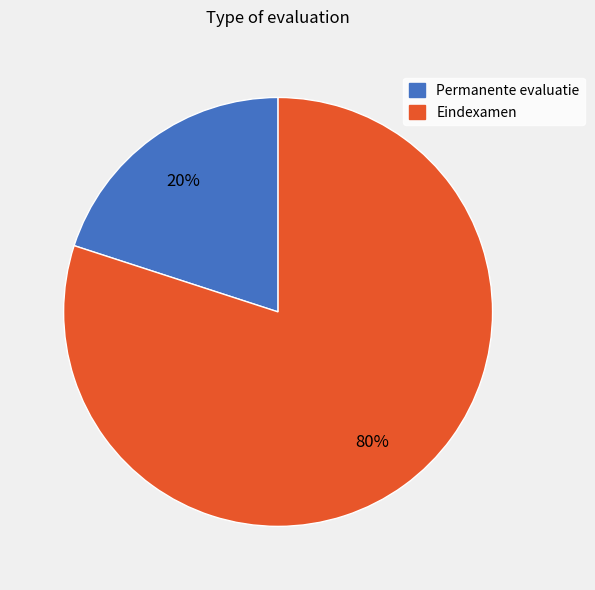

What is the majority slice?

Eindexamen